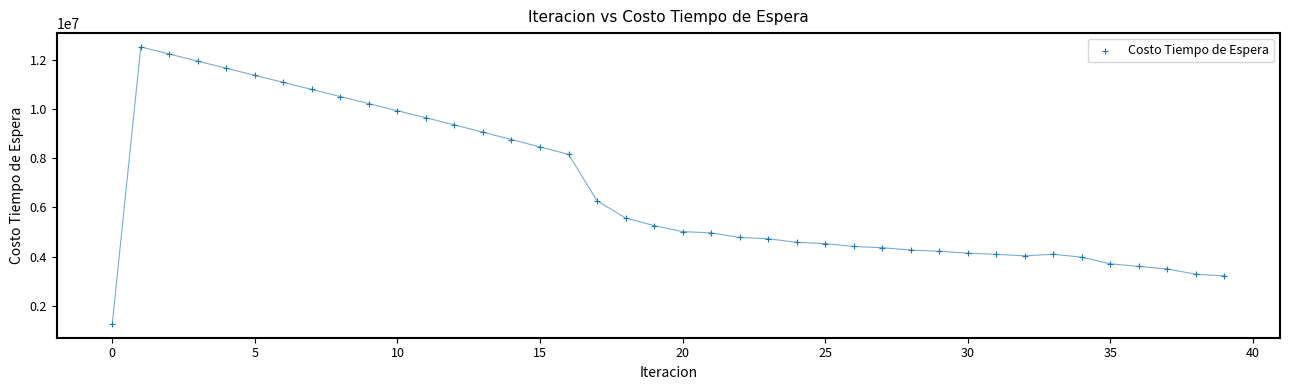

What Y value in the scatter plot is closest to 6897688?

6270625.8